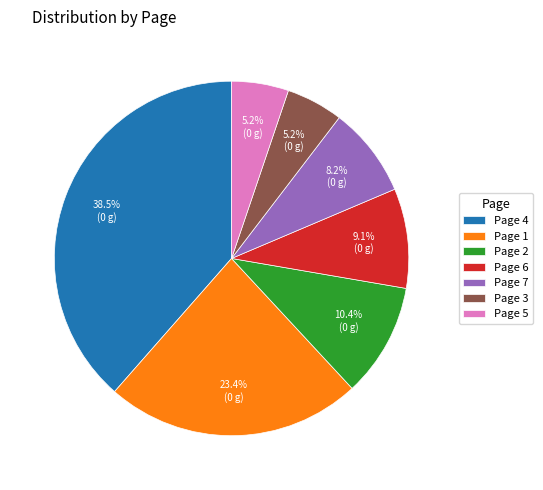

Between Page 7 and Page 6, which is larger?

Page 6